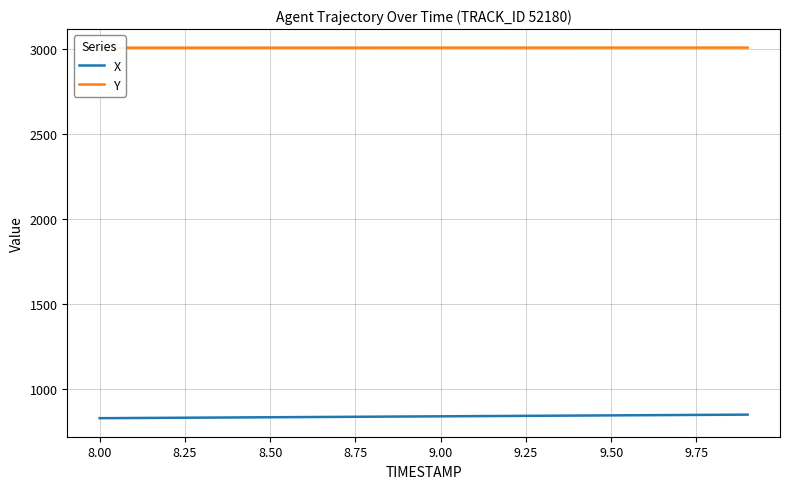

What is the difference between the second highest and second lowest values in the Y series?

0.6